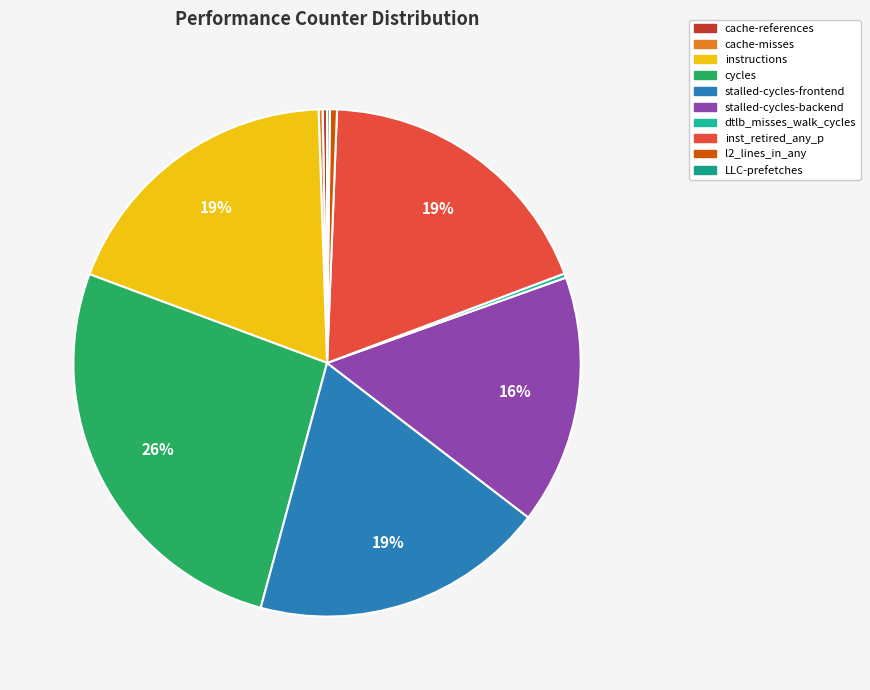

To the nearest percent, what is the average slice percentage?

10%